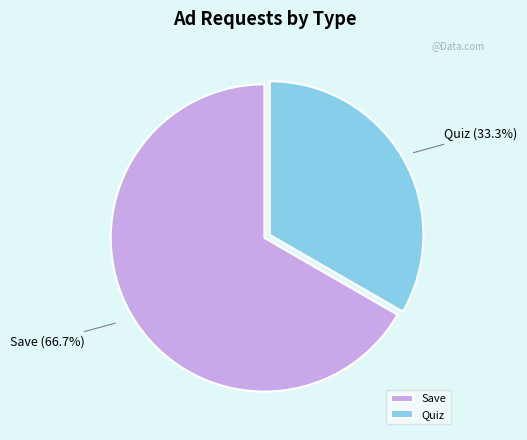

Which category has the biggest portion of the pie?

Save